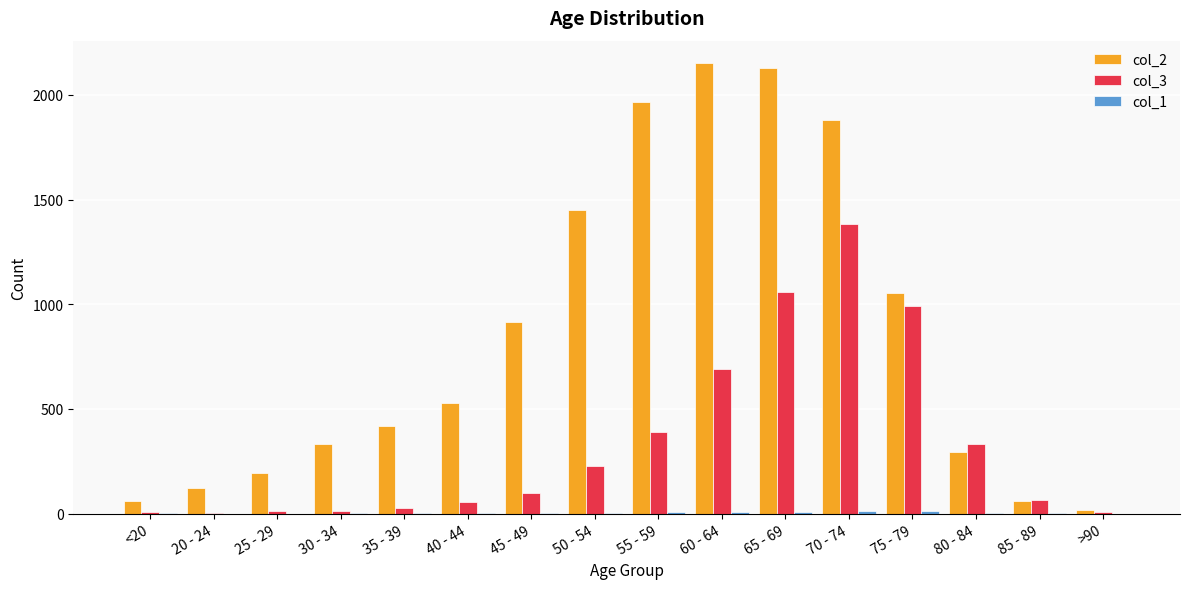

The col_3 series shows 1391 at 65 - 69. True or false?

False